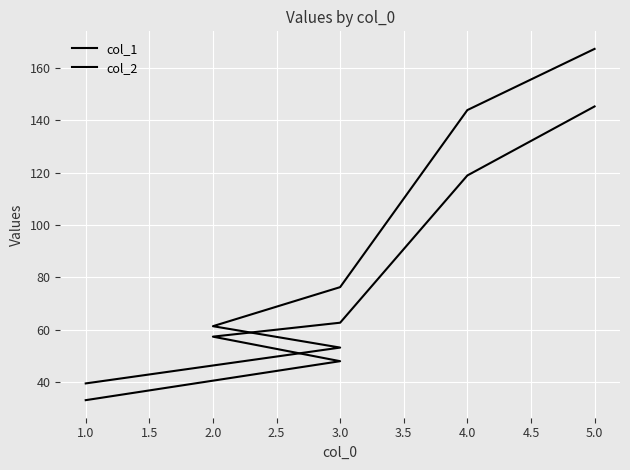

What is the sum of all col_1 values?

465.2